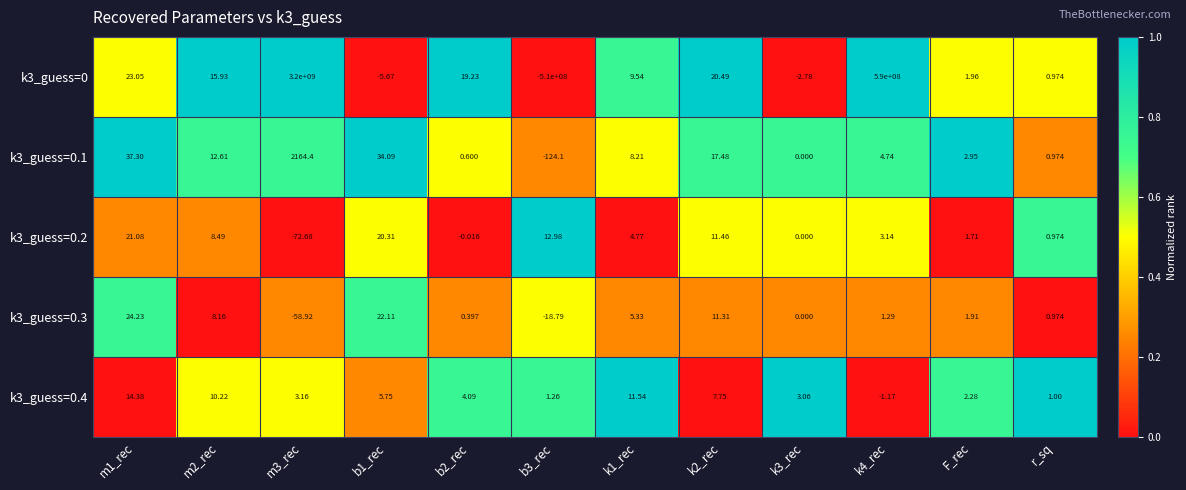

Is the value of k3_guess=0.3 at F_rec greater than the value of k3_guess=0.1 at F_rec?

No